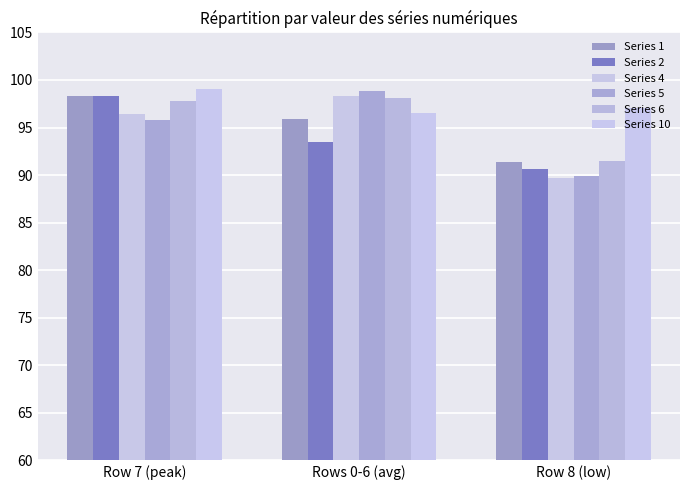

True or false: Series 10 has a value of 150.1 at Rows 0-6 (avg).

False